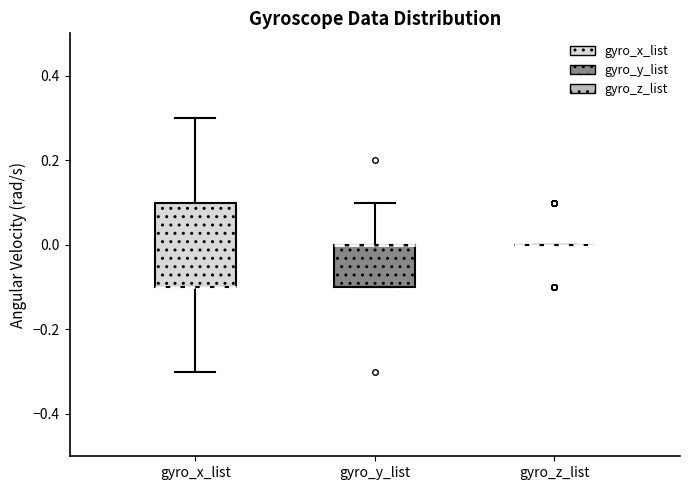

Reading left to right, read every box against the y-axis: the position of its median line, the range the box covers, and the ends of its whiskers. The values are not printed on the chart, so give them approximately, as read against the axis.

gyro_x_list: median -0.1 (drawn on the box's lower edge), box -0.1 to 0.1, whiskers -0.3 to 0.3
gyro_y_list: median 0.0 (drawn on the box's upper edge), box -0.1 to 0.0, whiskers -0.1 to 0.1
gyro_z_list: box collapsed to a line at 0.0, whiskers 0.0 to 0.0